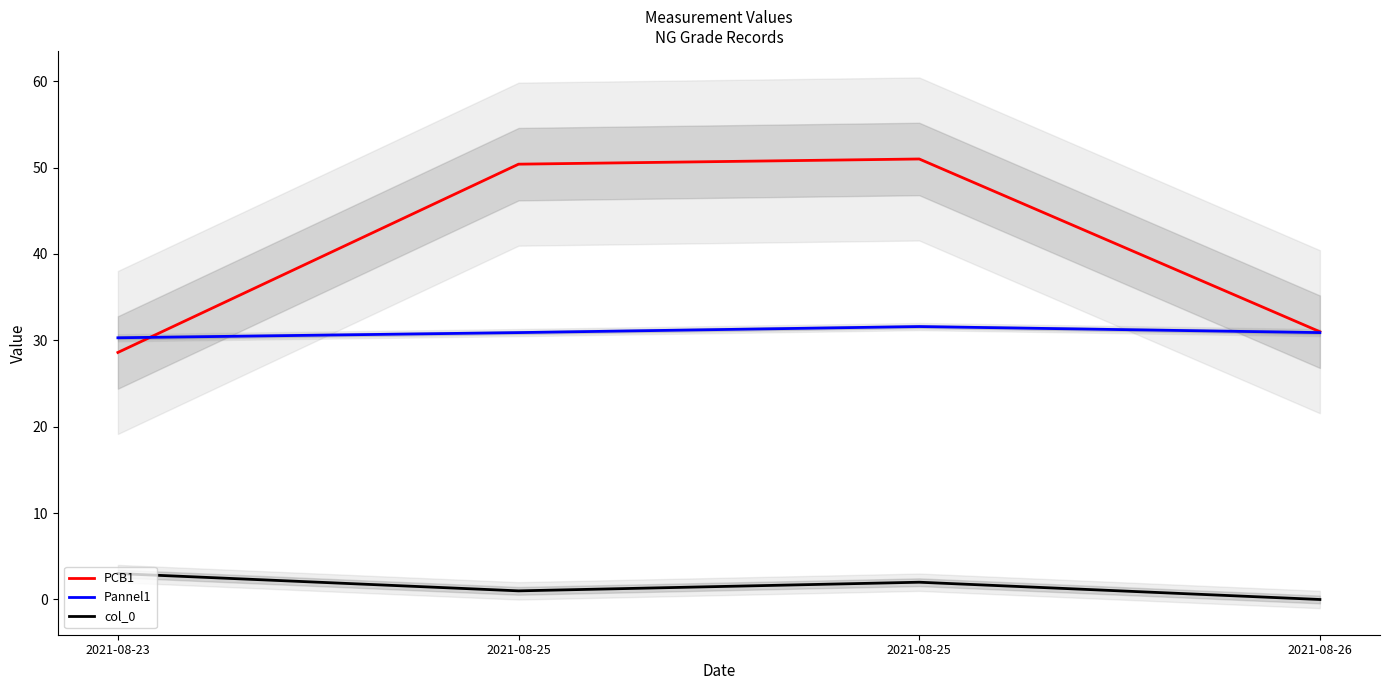

How many categories are shown in the chart?

4